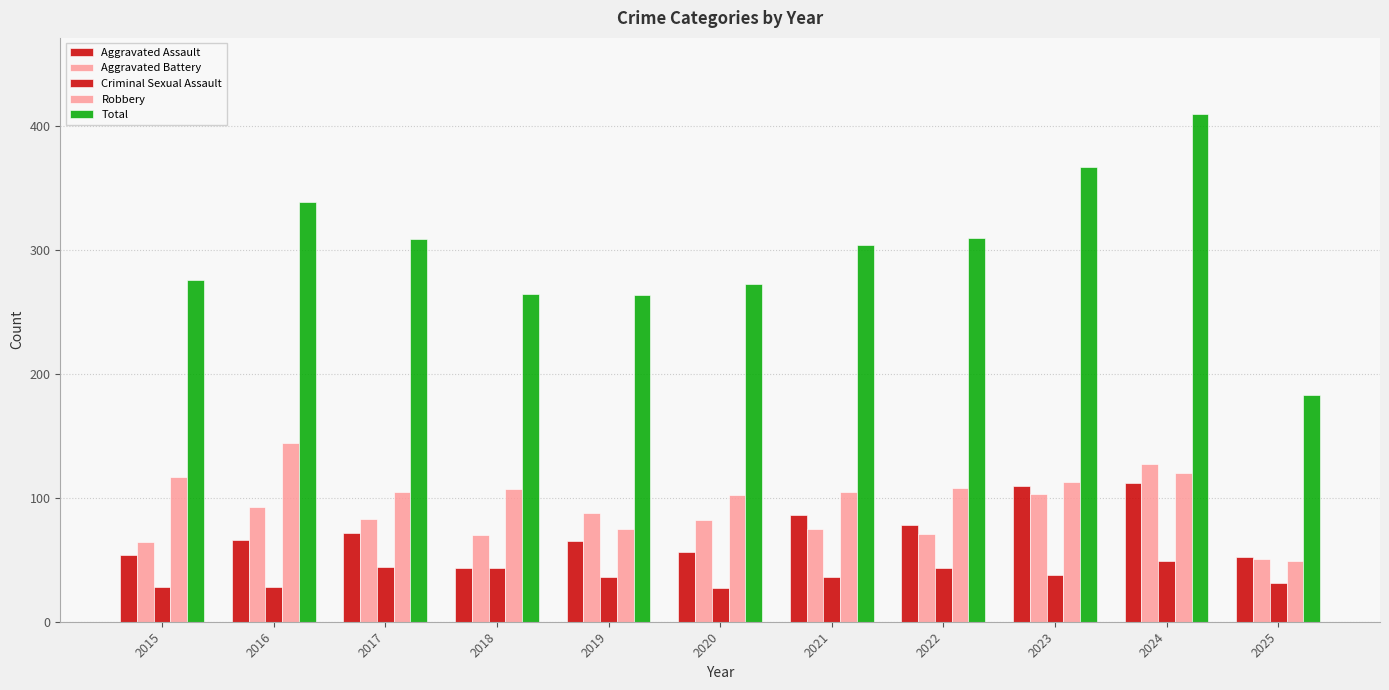

How many bars are there in total?

55